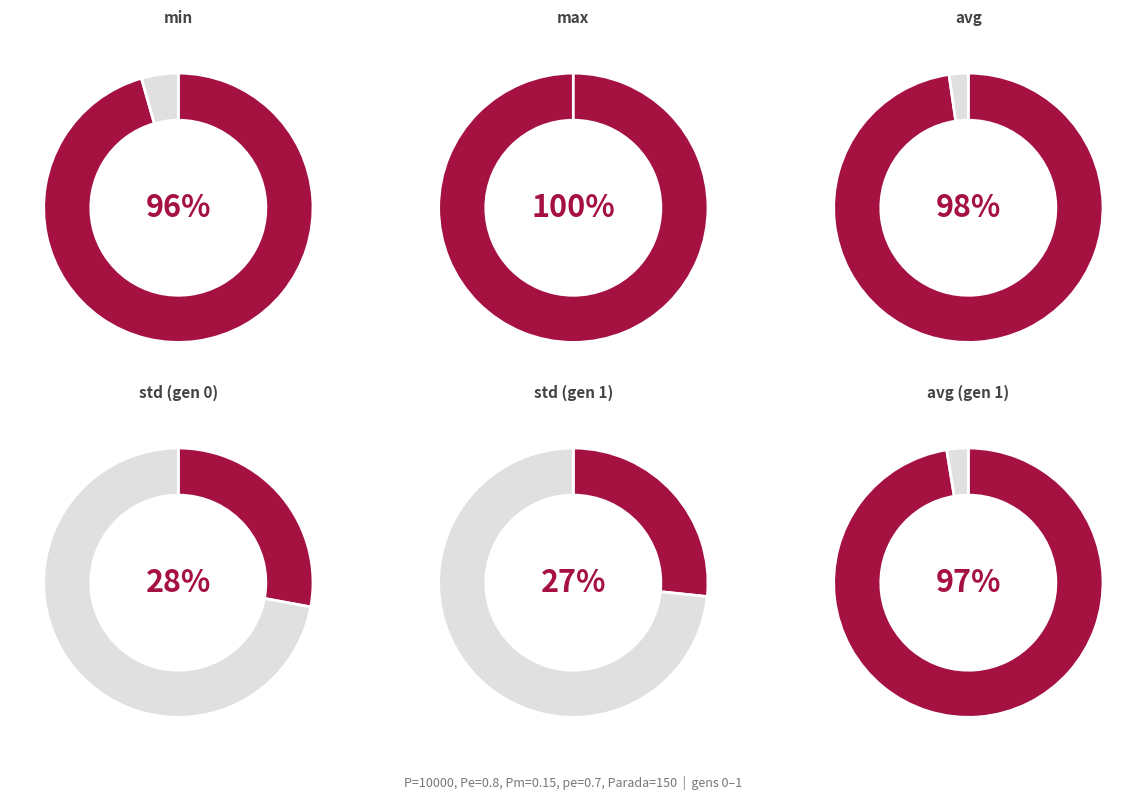

To the nearest percent, what is the average slice percentage?

50%